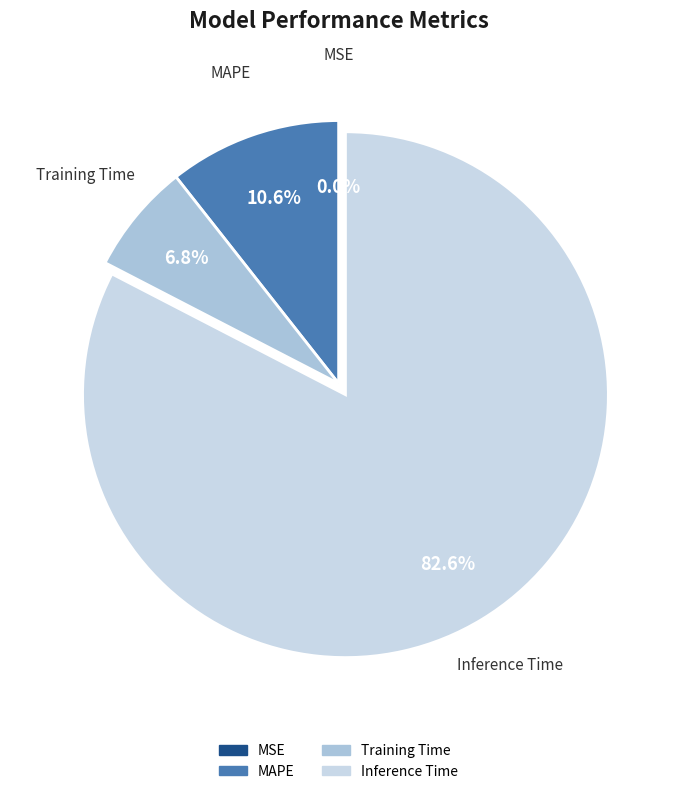

Does Inference Time represent more than half of the total?

Yes